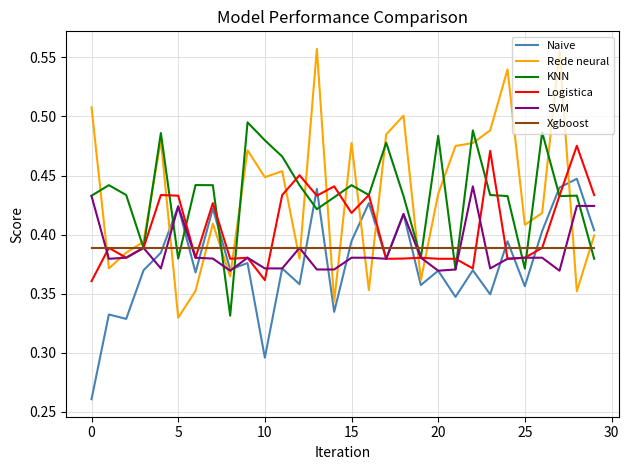

Count the KNN values in the range 0 to 1.

30